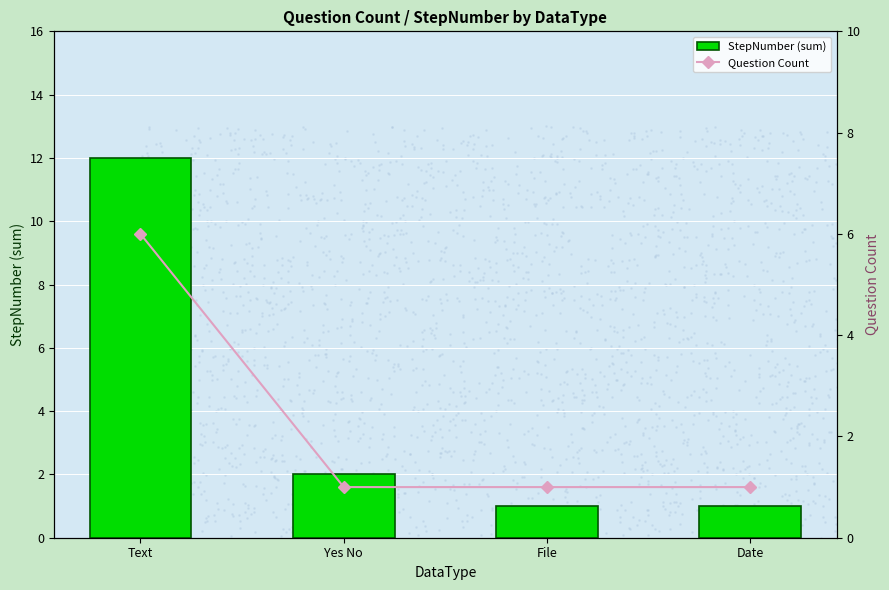

Which series has the largest total across all categories?

StepNumber (sum)